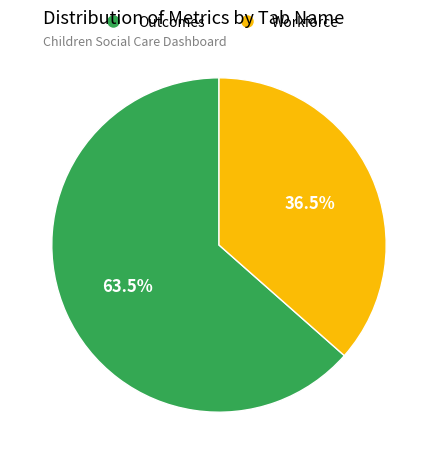

Count the number of slices in the pie.

2